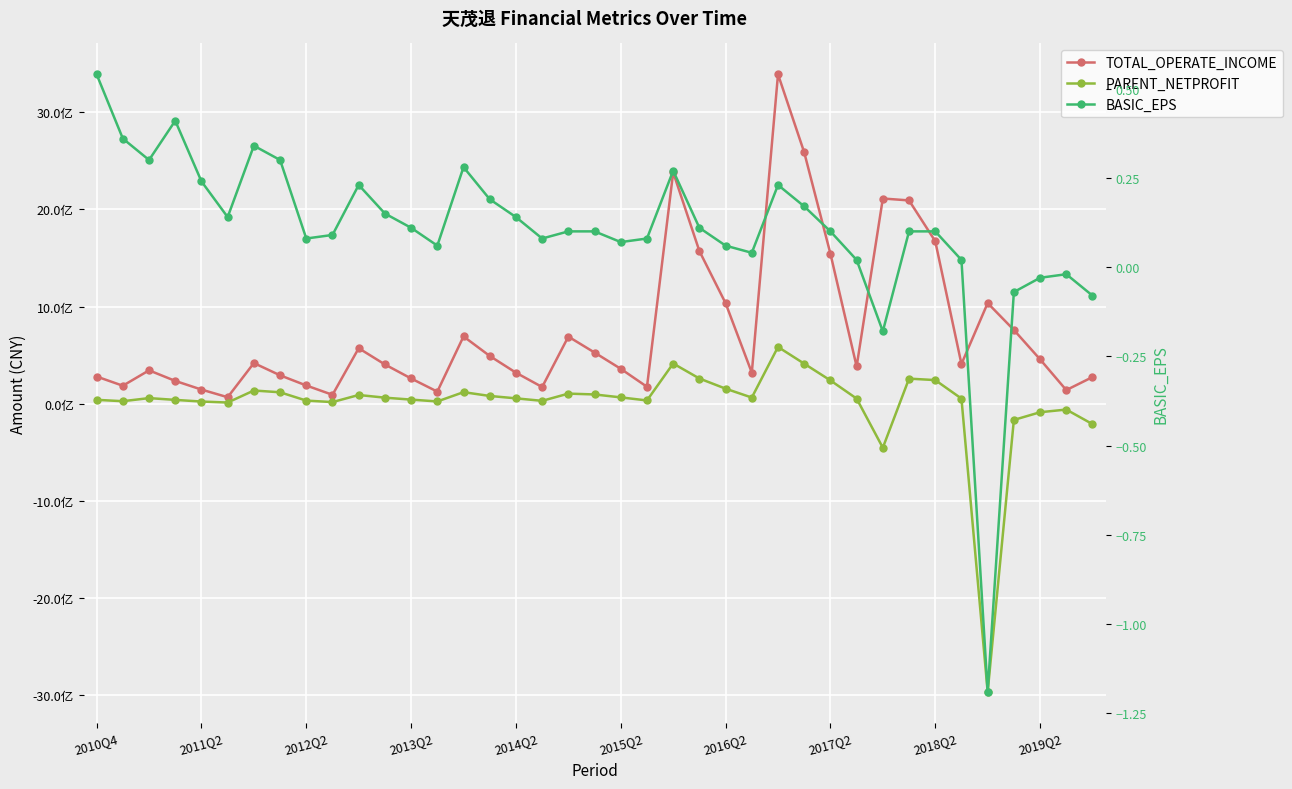

At how many categories does at least one series exceed -1146480091?

39